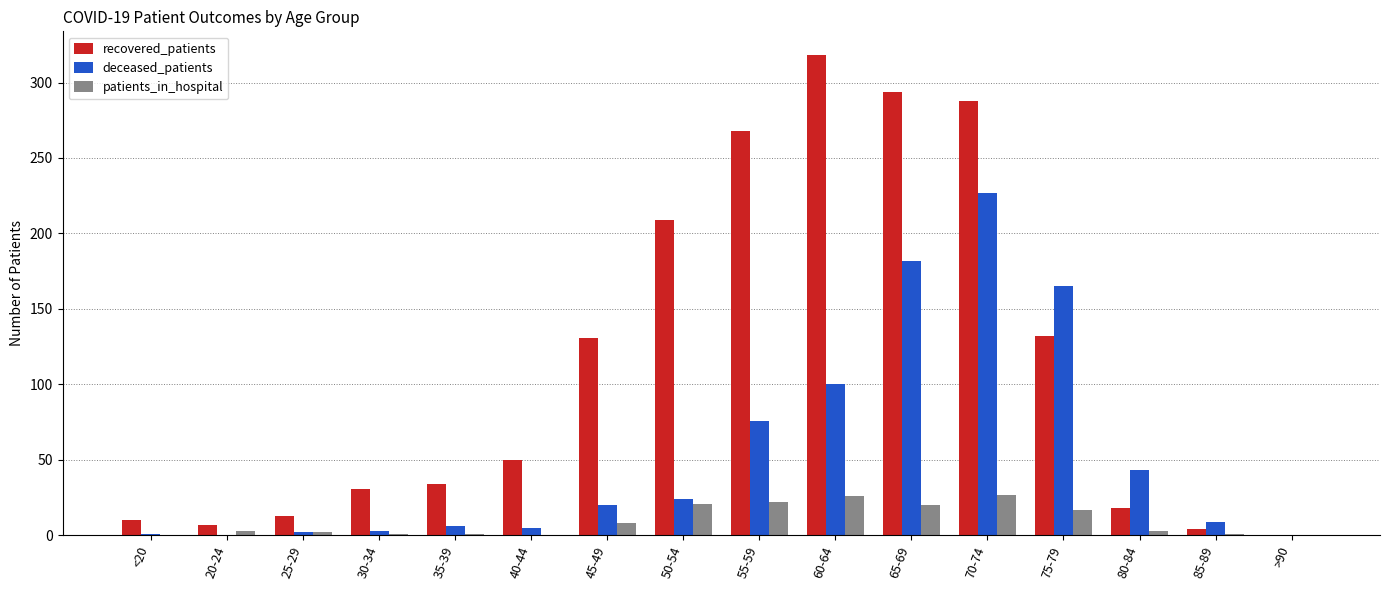

What are all the series names shown in the legend?

recovered_patients, deceased_patients, patients_in_hospital